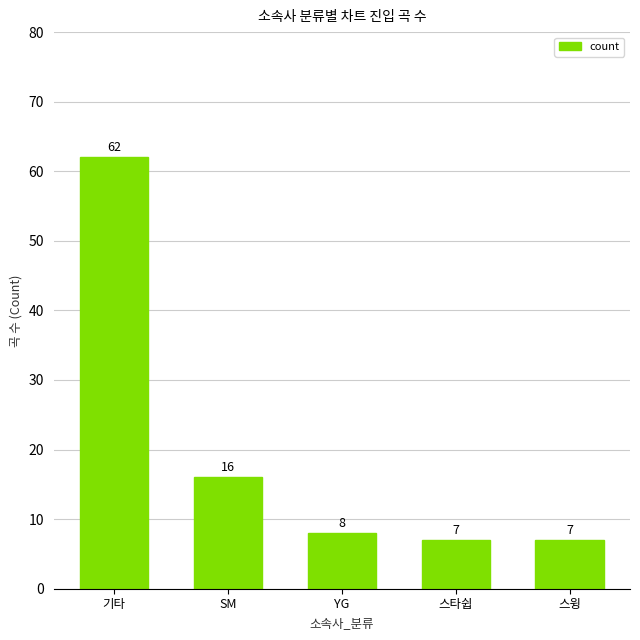

What is the label of the 2nd bar from the right?

스타쉽